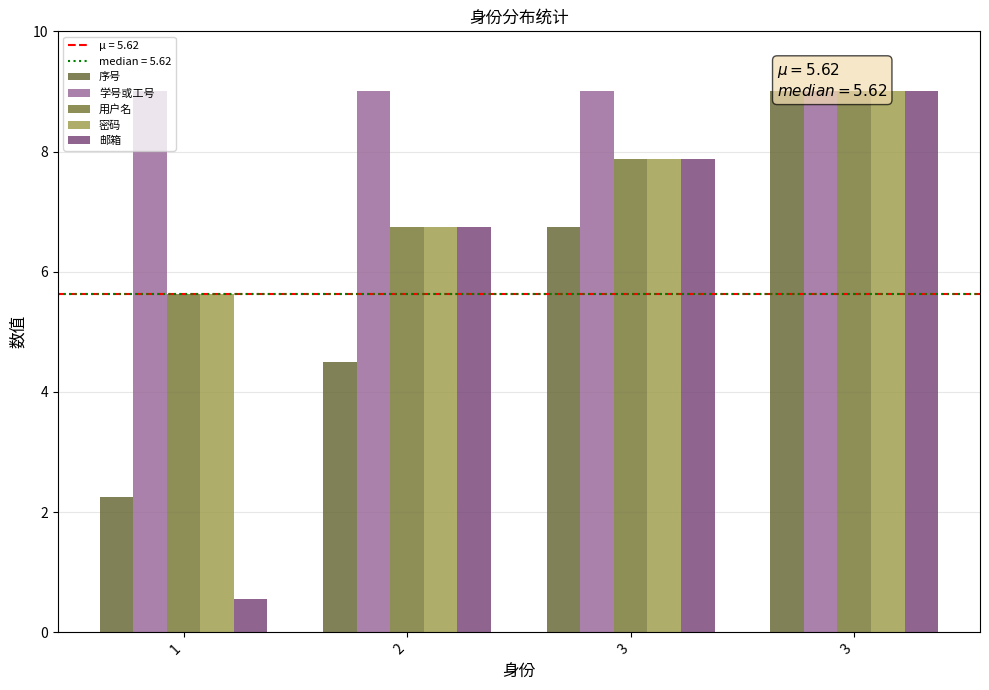

Which has a higher value, 1 or 3?

3